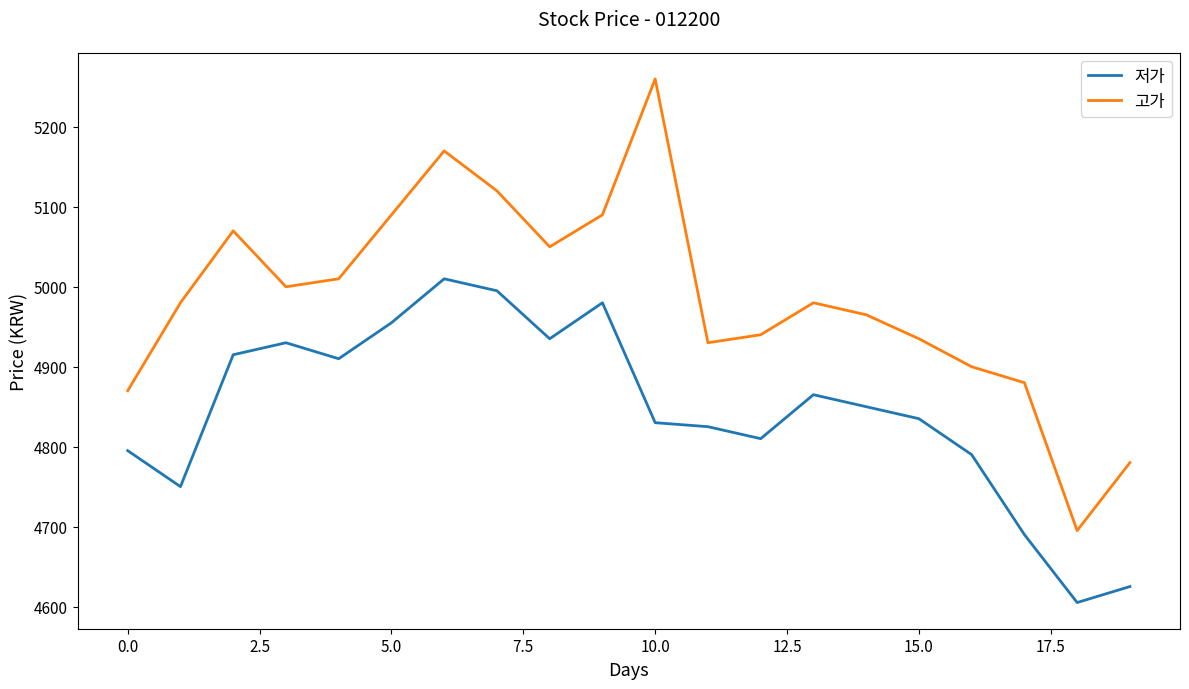

Which series has the largest total across all categories?

고가